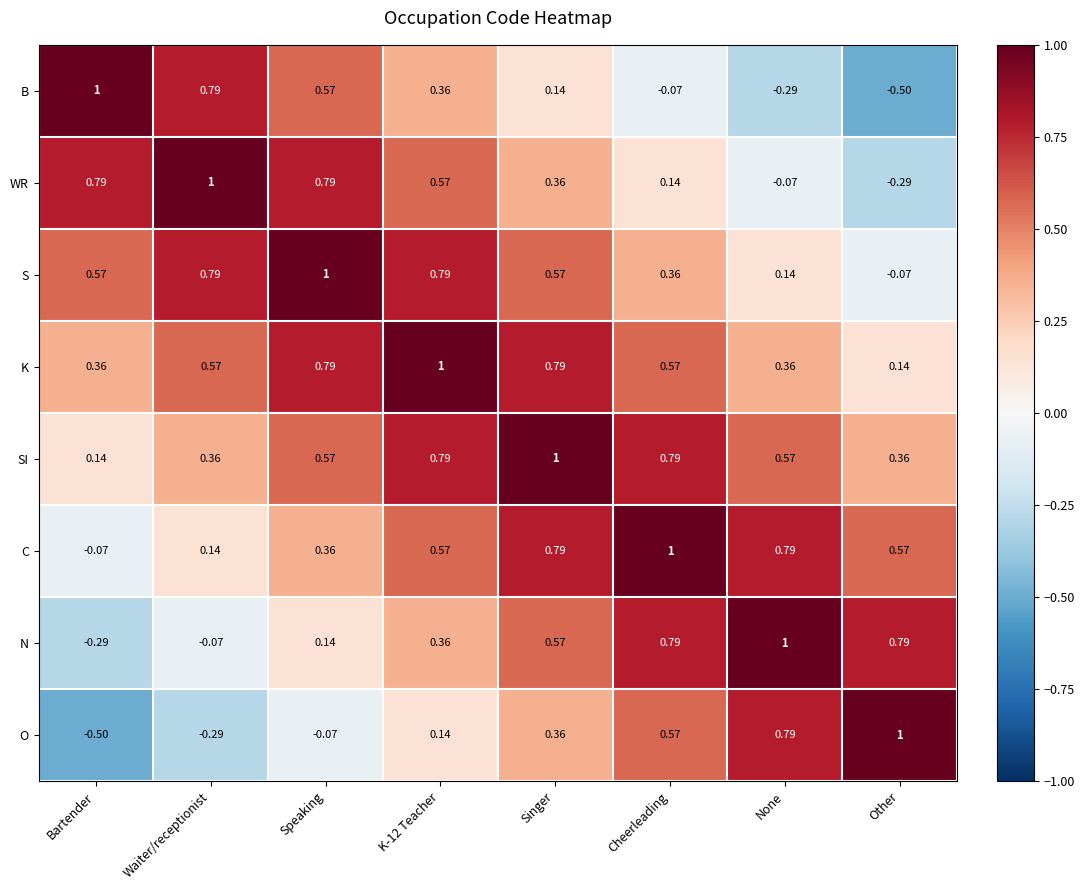

How many values in the WR series exceed 0?

6